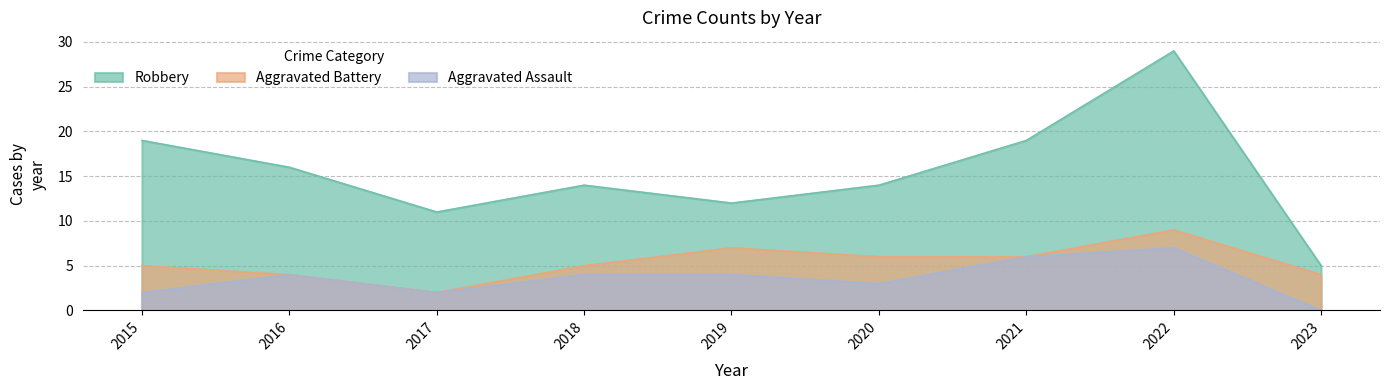

Between 2020 and 2022, which is larger?

2022